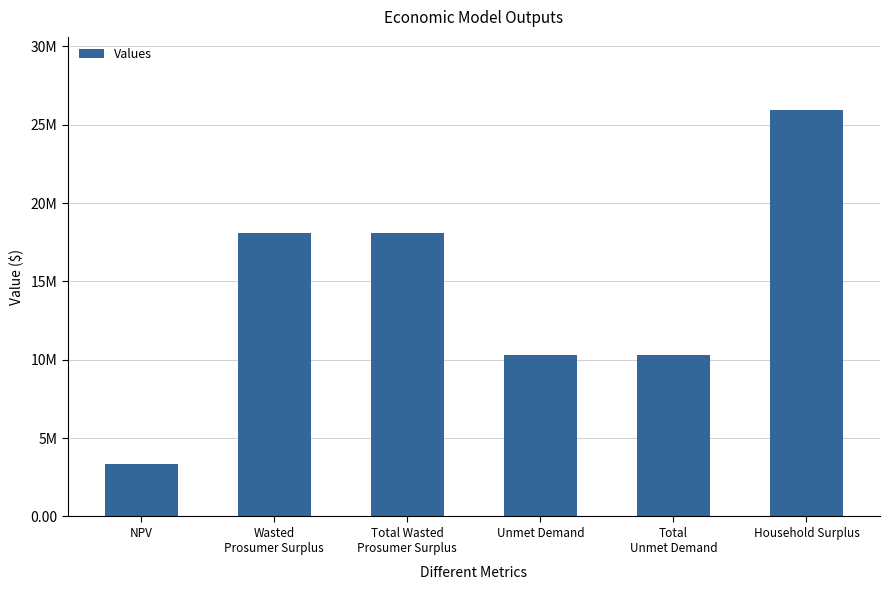

The chart shows a value of 18093321.8 at Wasted
Prosumer Surplus. True or false?

True